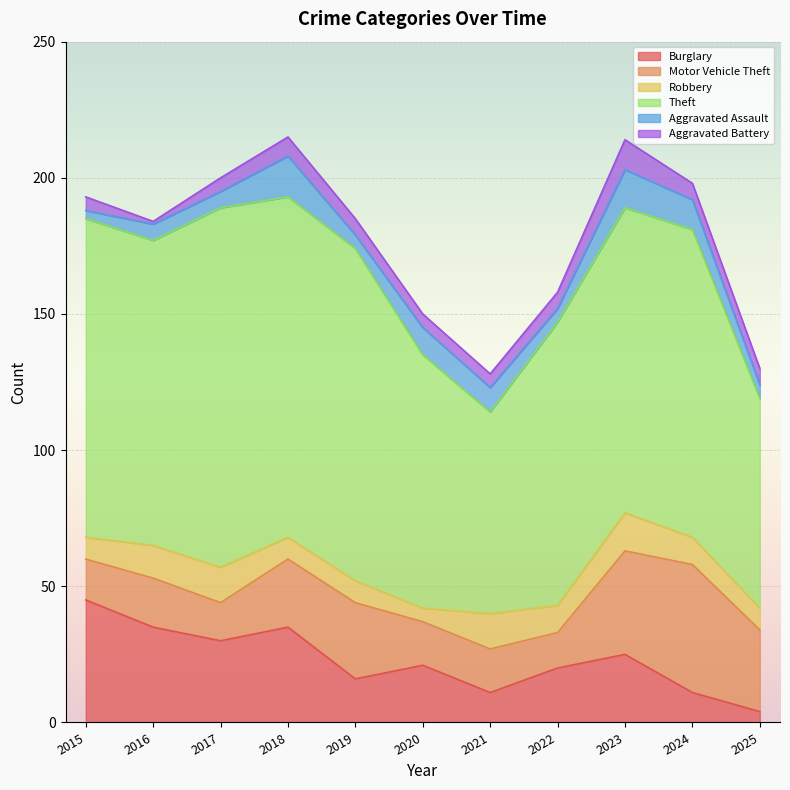

At which label does Aggravated Battery first exceed 6?

2018